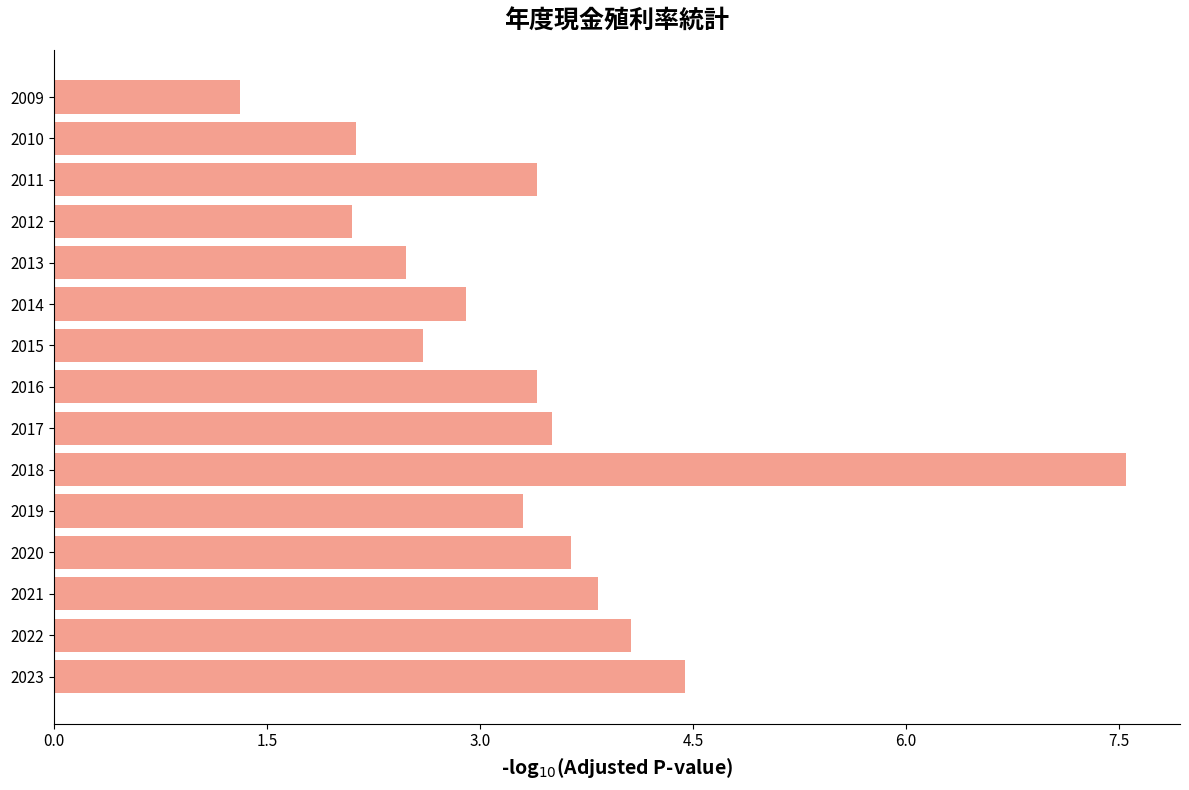

At which category does the chart reach its minimum across all series?

2009